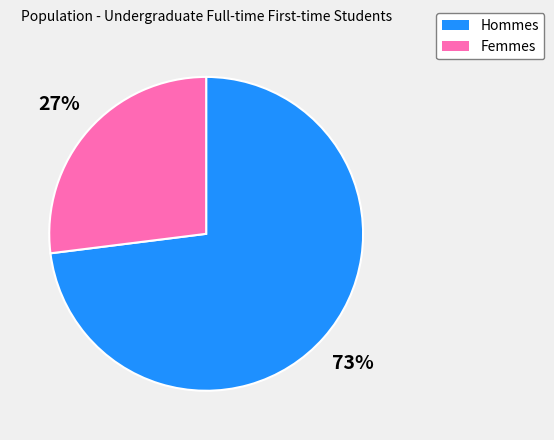

Approximately how many times larger is the value at Femmes compared to Hommes?

0.4